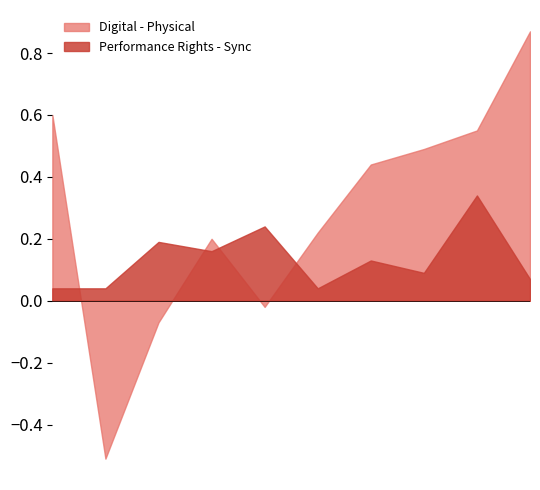

What is the greatest value displayed?

0.9